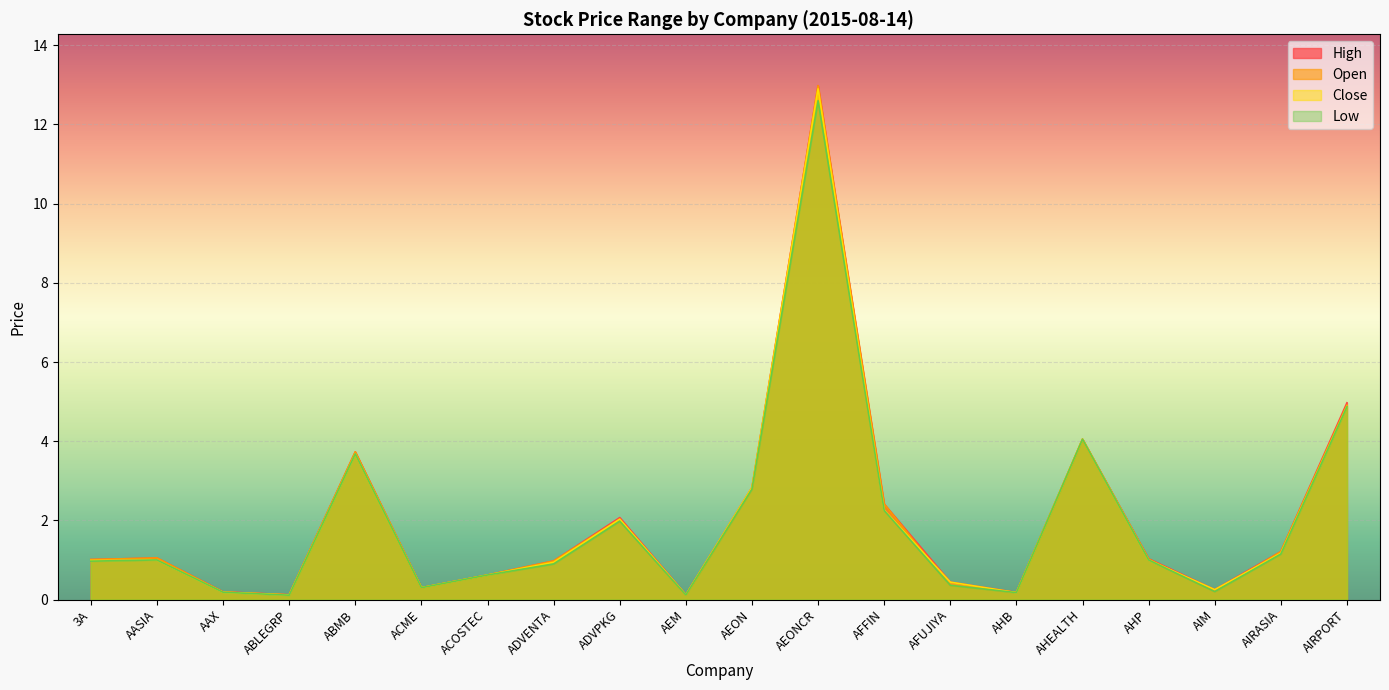

The close series shows 1.0 at AHP. True or false?

True